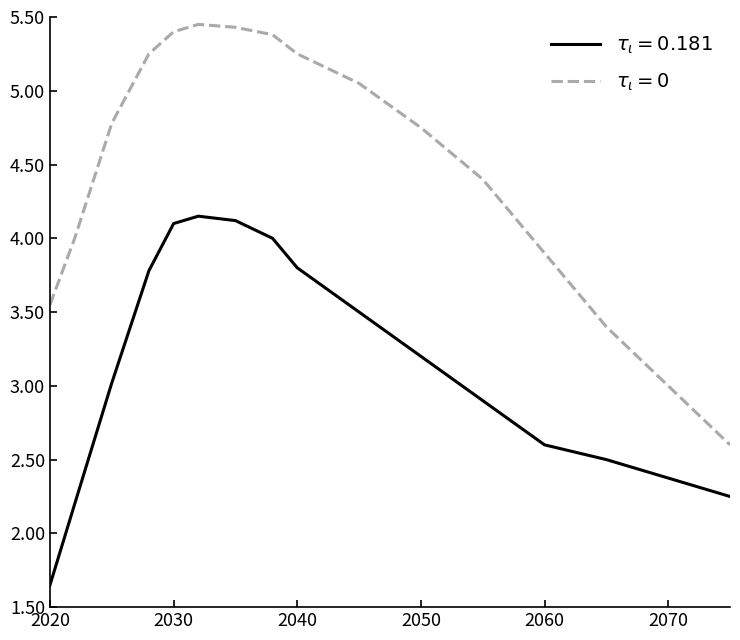

List the series in order of their peak value, lowest first.

$\tau_\iota = 0.181$, $\tau_\iota = 0$